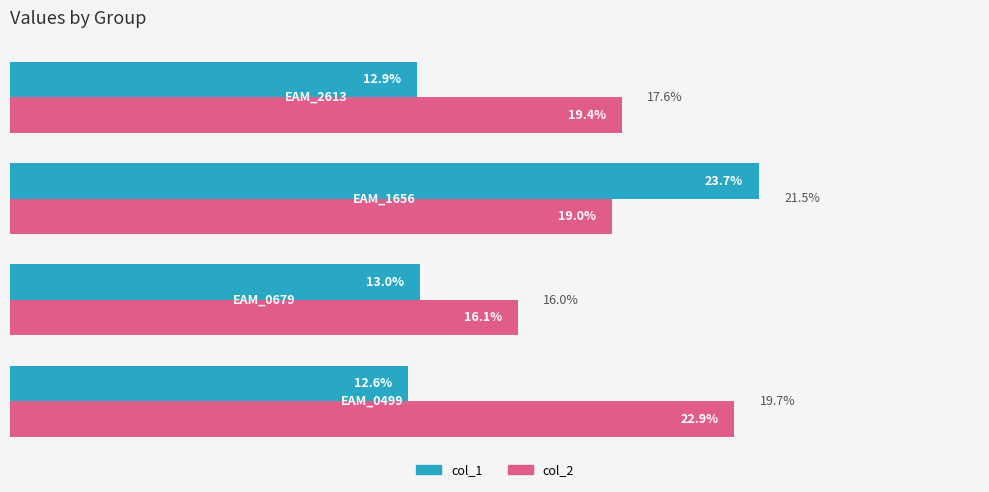

Which series has the widest spread of values?

col_1